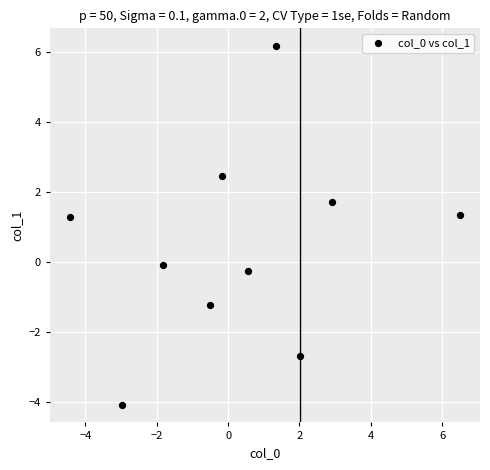

What is the average Y value?

0.5